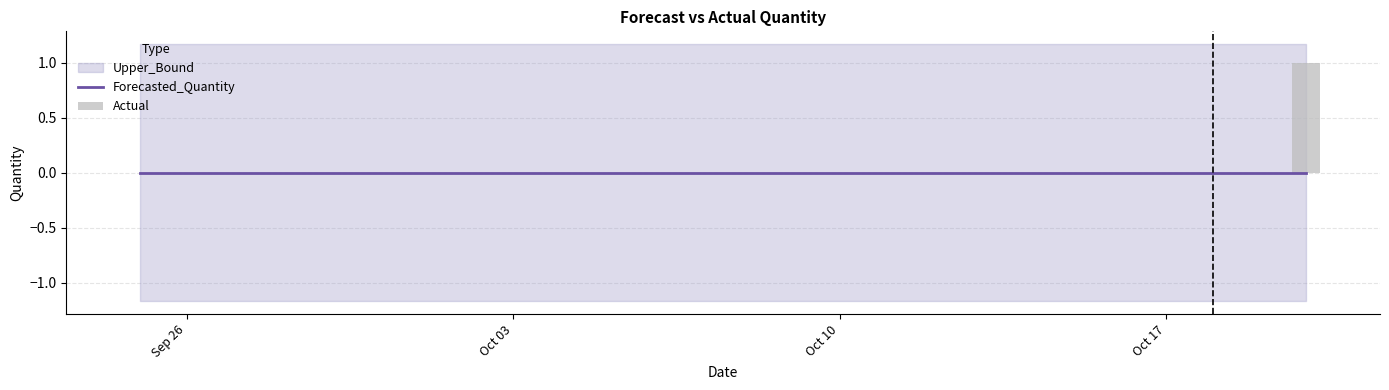

Are the bars horizontal?

No